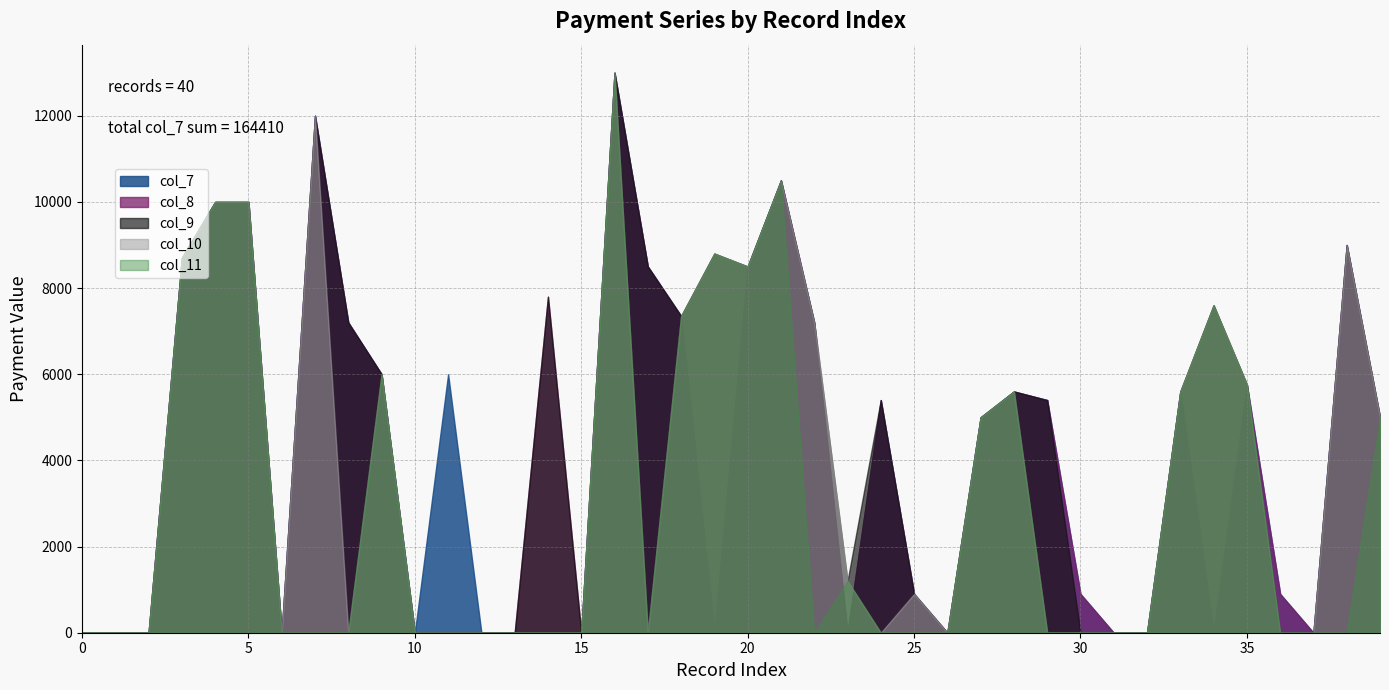

The value of col_8 at 20 is 15024. True or false?

False